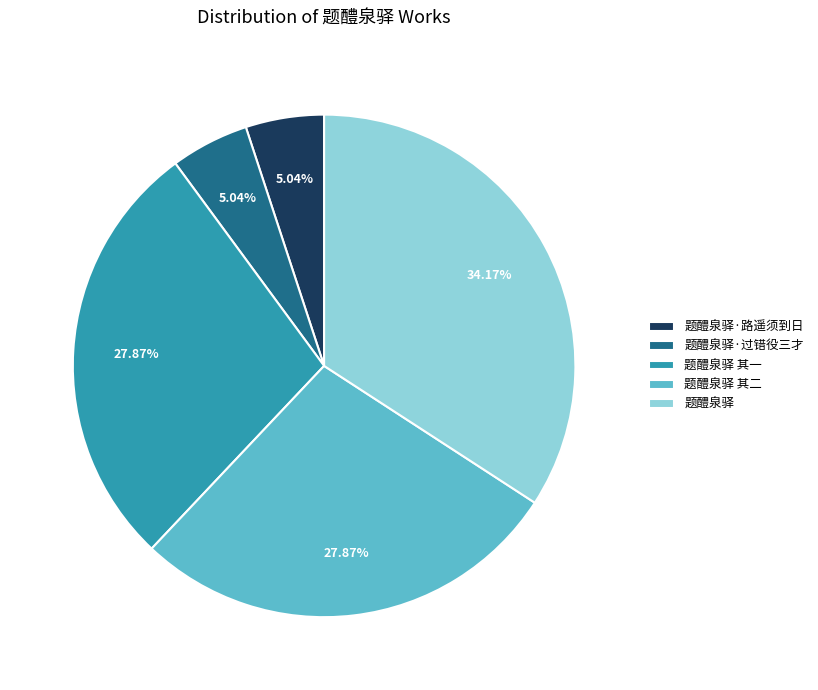

Is 题醴泉驿 其二 the majority of the pie?

No